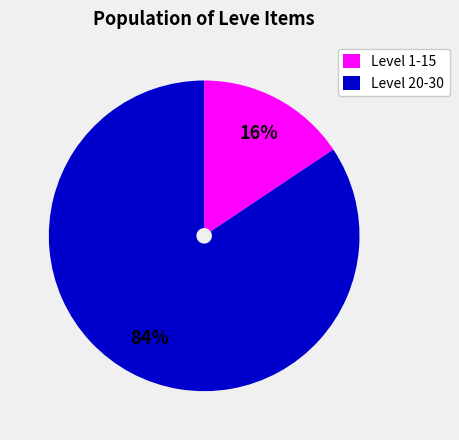

Rank the categories by value from highest to lowest.

Level 20-30, Level 1-15